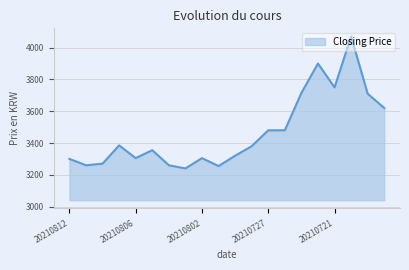

Reading right to left, what are all the values shown in this chart?

3620	3710	4070	3750	3900	3715	3480	3480	3380	3320	3255	3305	3240	3260	3355	3305	3385	3270	3260	3300